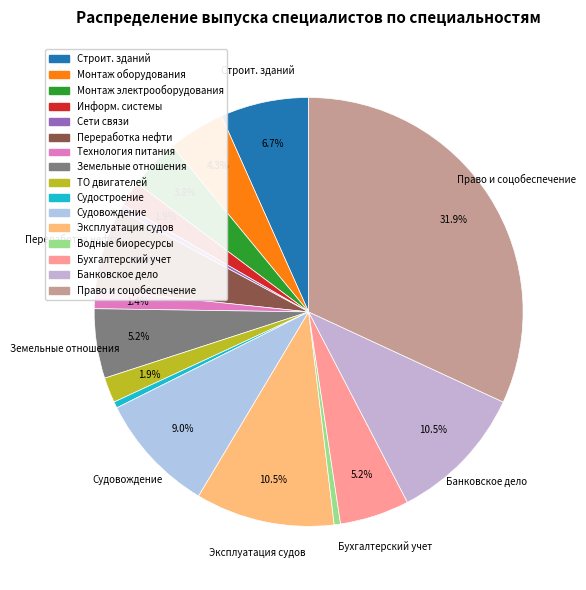

How many slices are in this pie chart?

16